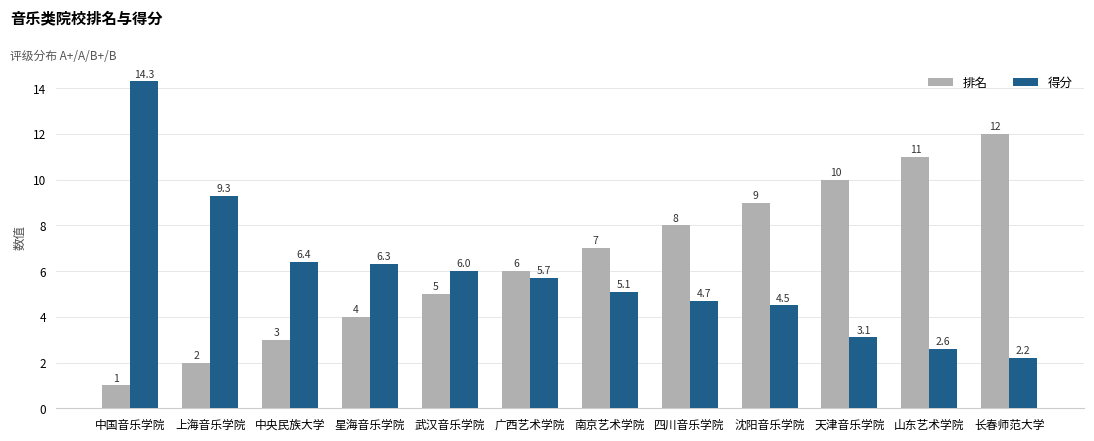

List the labels in order of 排名 value, largest first.

长春师范大学, 山东艺术学院, 天津音乐学院, 沈阳音乐学院, 四川音乐学院, 南京艺术学院, 广西艺术学院, 武汉音乐学院, 星海音乐学院, 中央民族大学, 上海音乐学院, 中国音乐学院